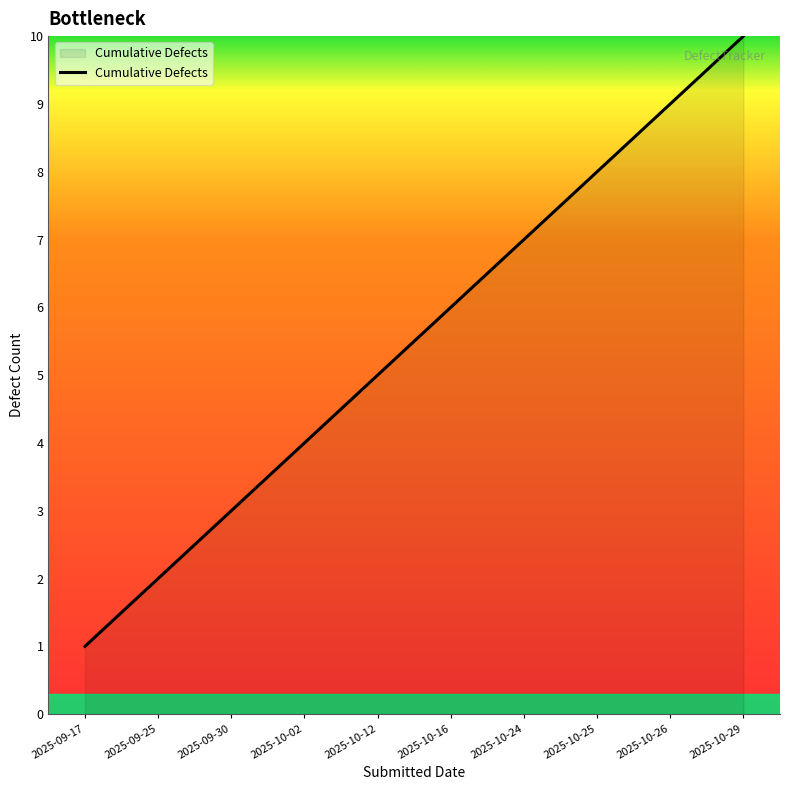

What is the approximate value at 2025-10-12?

5